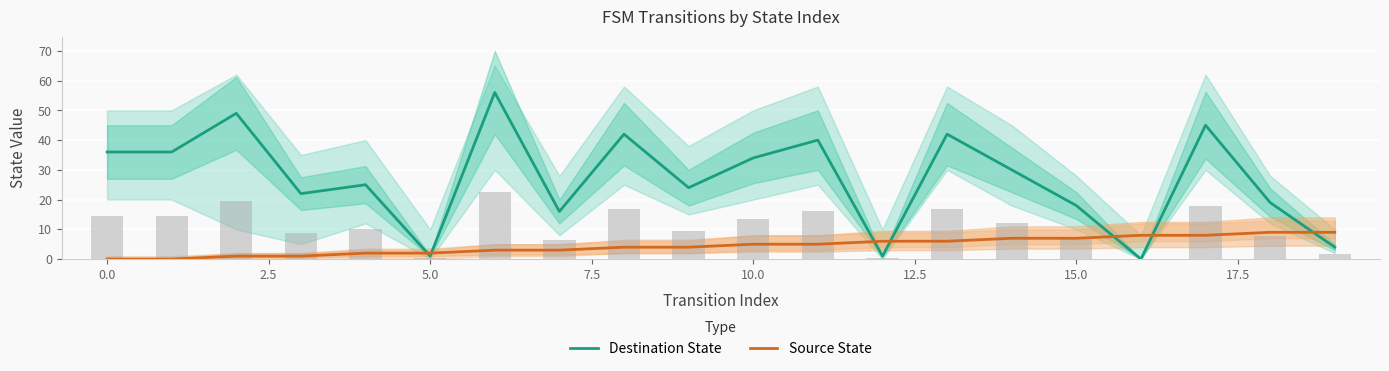

How many data points in Source State are above 5?

8